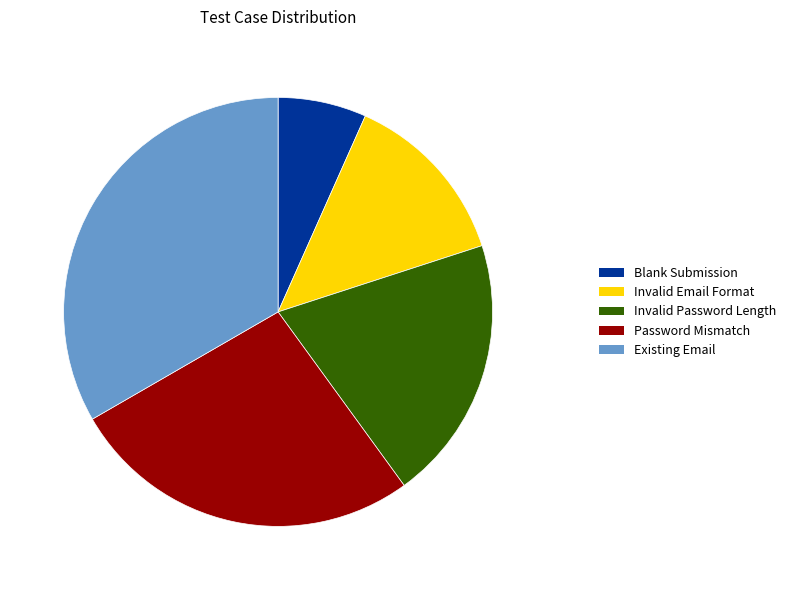

Is it true that Password Mismatch is 27% of the pie?

True